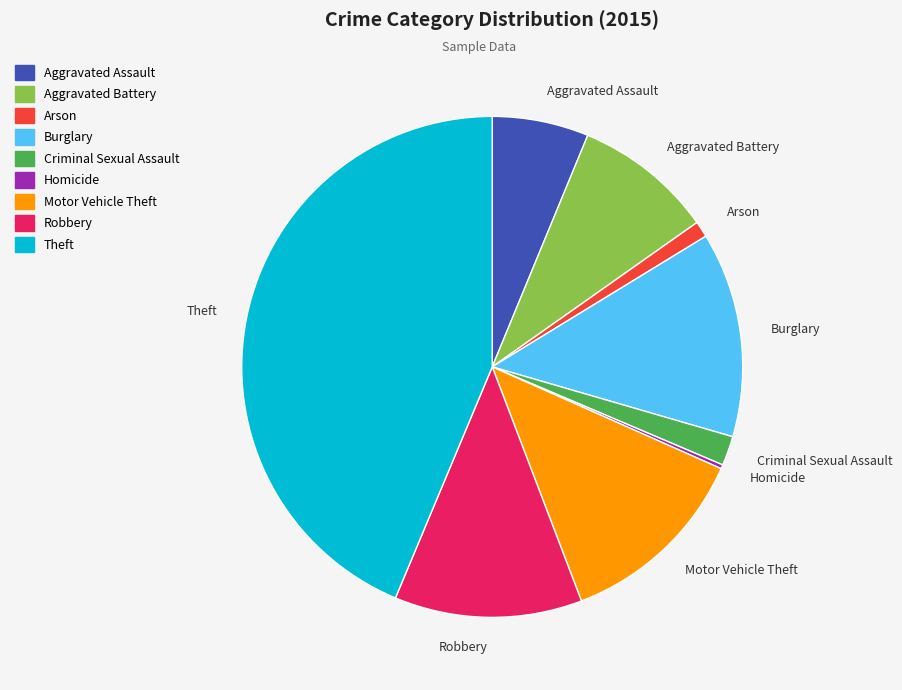

True or false: Arson accounts for 1% of the total.

True